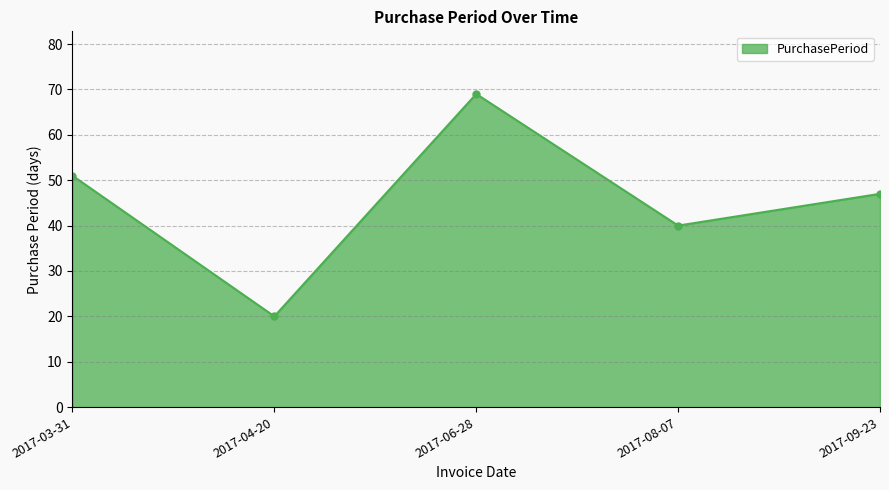

Rank the categories by value from highest to lowest.

2017-06-28, 2017-03-31, 2017-09-23, 2017-08-07, 2017-04-20